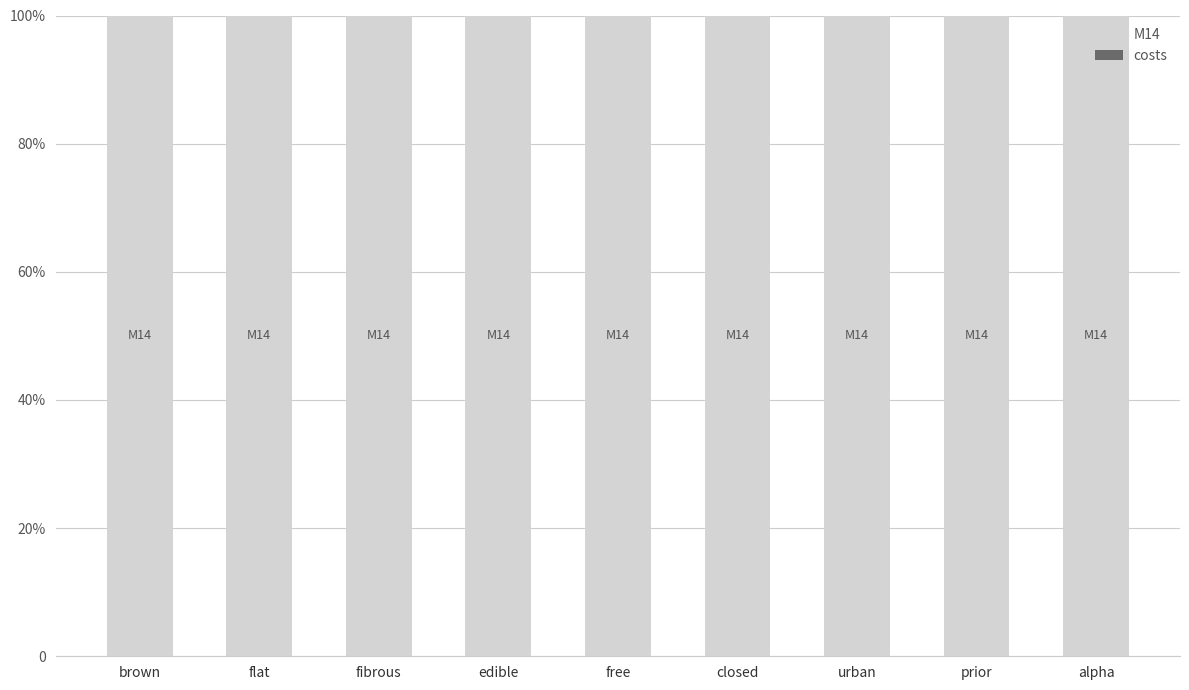

What is the total value across all series at brown?

100